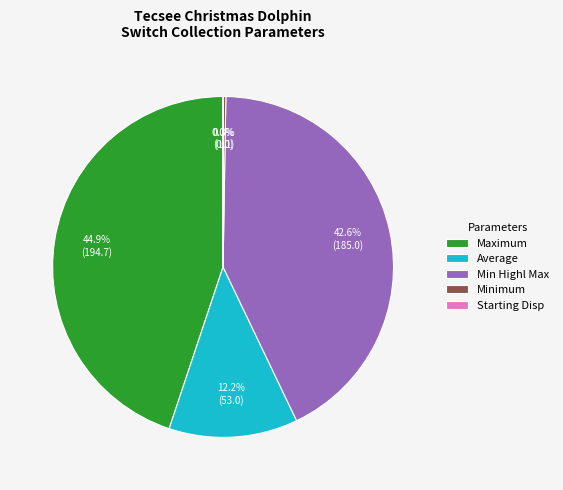

What is the largest slice in the pie chart?

Maximum